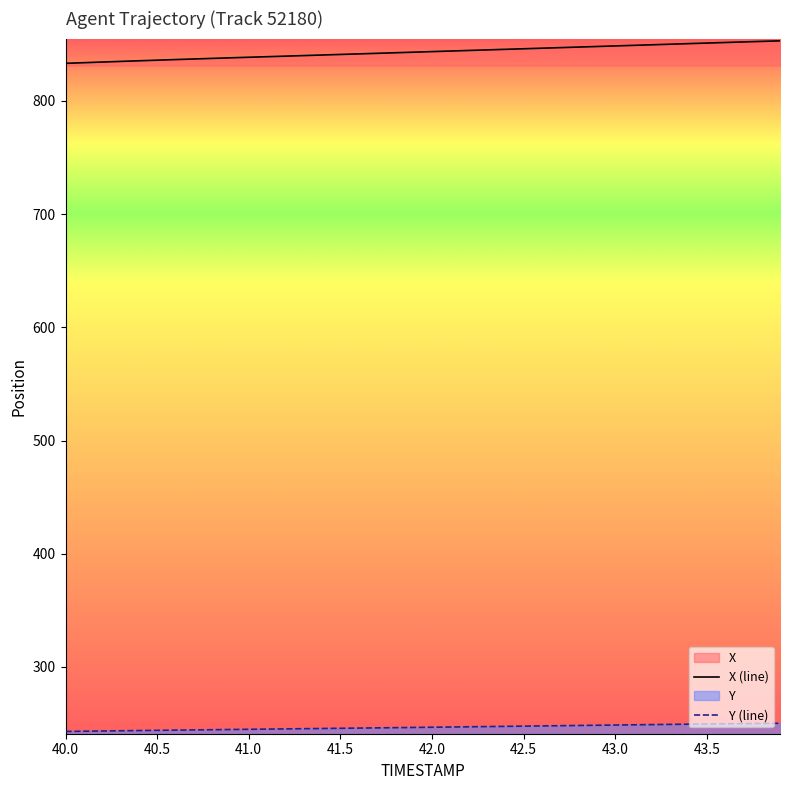

True or false: Y has more than 1 interior local peaks.

False